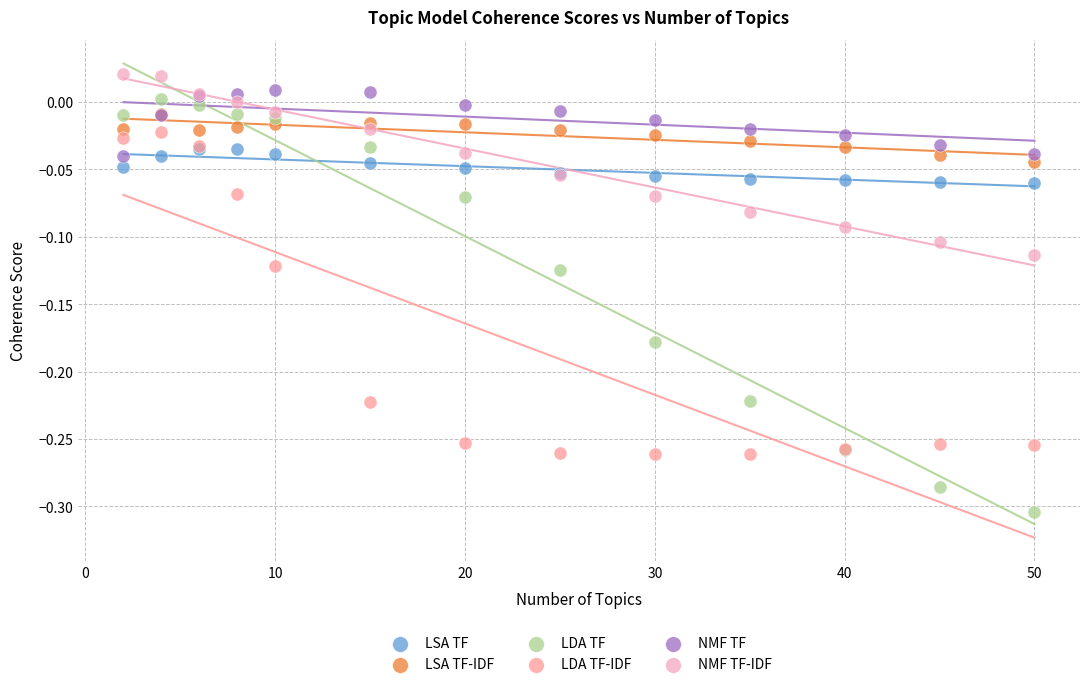

Which series reaches the minimum Y coordinate?

LDA TF